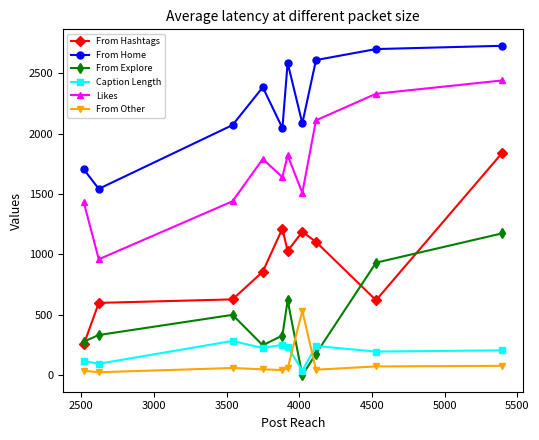

What is the minimum value for Likes?

960